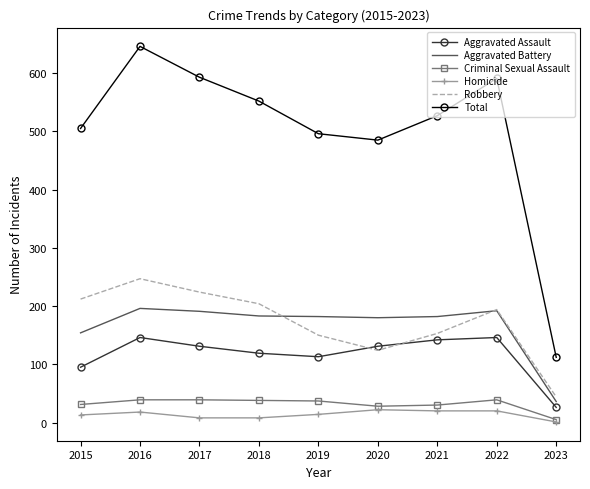

Read the Total value at 2020.

485